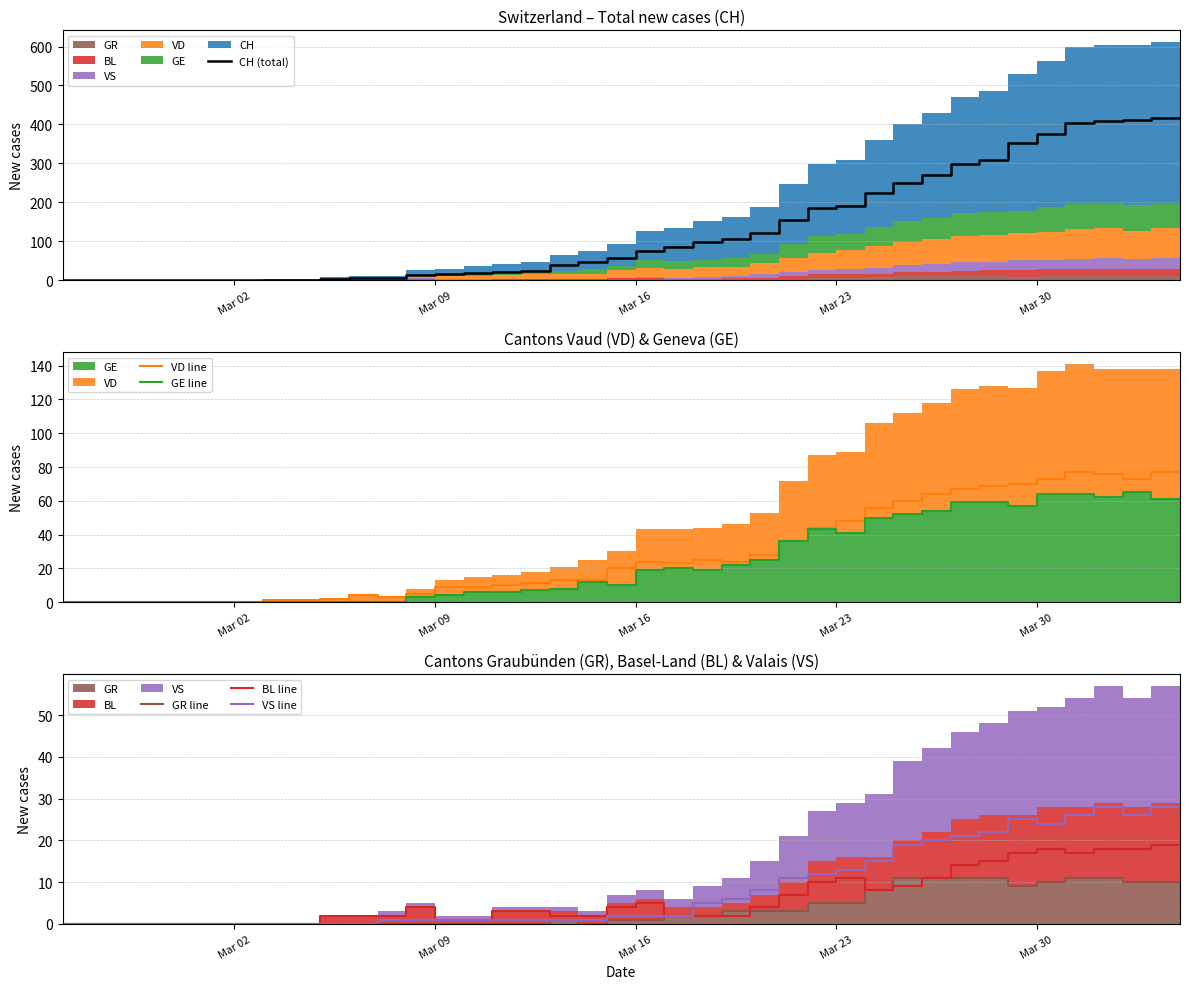

Where is the first local minimum for GE line?

Mar 16